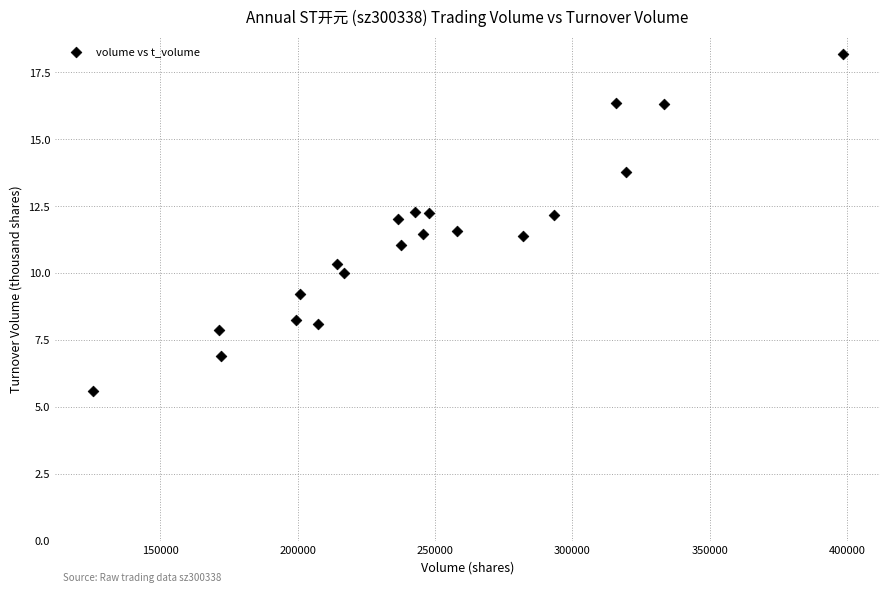

What is the range of X values (max minus min)?

273111.0